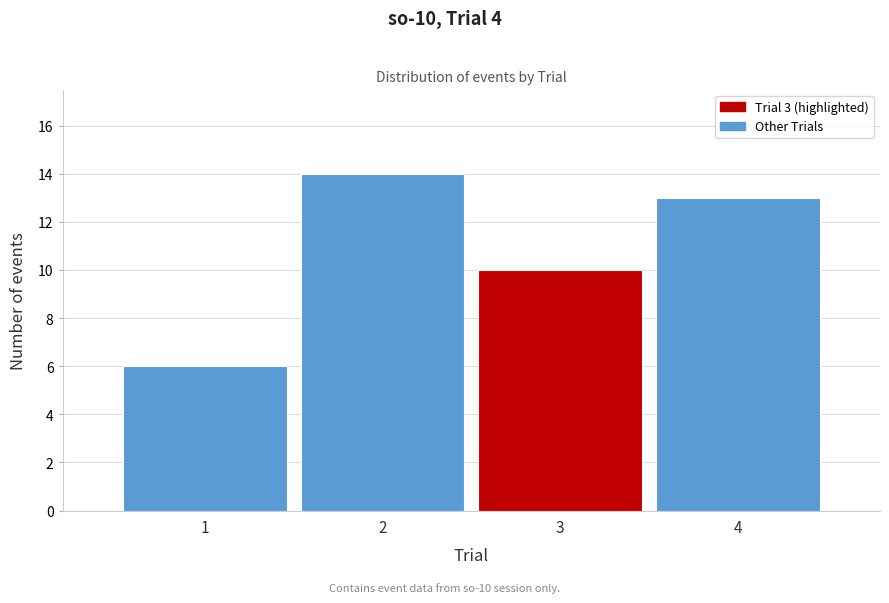

Reading left to right, what are all the values shown in this chart?

1=6	2=14	3=10	4=13